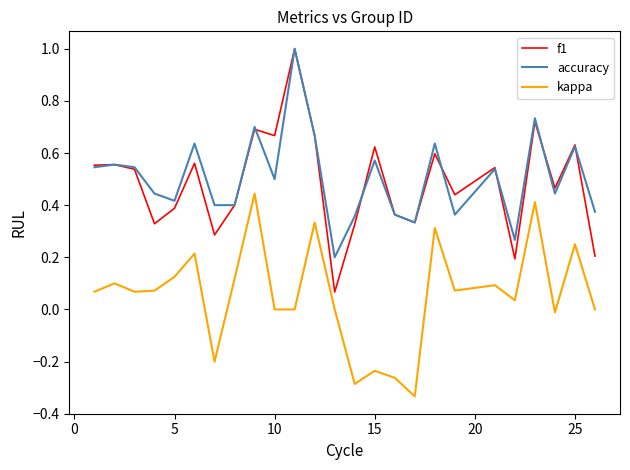

Which series has the largest total across all categories?

accuracy